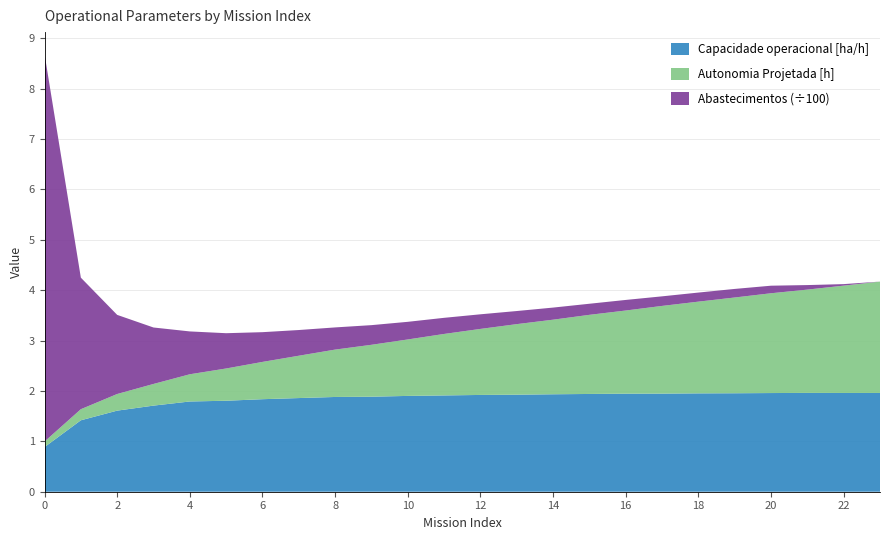

Reading left to right, transcribe all the data shown in this chart.

Capacidade operacional [ha/h]: 0=0.9	1=1.4	2=1.6	3=1.7	4=1.8	5=1.8	6=1.8	7=1.9	8=1.9	9=1.9	10=1.9	11=1.9	12=1.9	13=1.9	14=1.9	15=1.9	16=1.9	17=1.9	18=2.0	19=2.0	20=2.0	21=2.0	22=2.0	23=2.0
Autonomia Projetada [h]: 0=0.1	1=0.2	2=0.3	3=0.4	4=0.5	5=0.6	6=0.7	7=0.8	8=0.9	9=1.0	10=1.1	11=1.2	12=1.3	13=1.4	14=1.5	15=1.6	16=1.6	17=1.7	18=1.8	19=1.9	20=2.0	21=2.0	22=2.1	23=2.2
Abastecimentos: 0=769.0	1=261.0	2=157.0	3=112.0	4=85.0	5=70.0	6=59.0	7=51.0	8=44.0	9=39.0	10=35.0	11=32.0	12=29.0	13=26.0	14=24.0	15=22.0	16=21.0	17=19.0	18=18.0	19=17.0	20=15.0	21=9.0	22=3.0	23=0.0